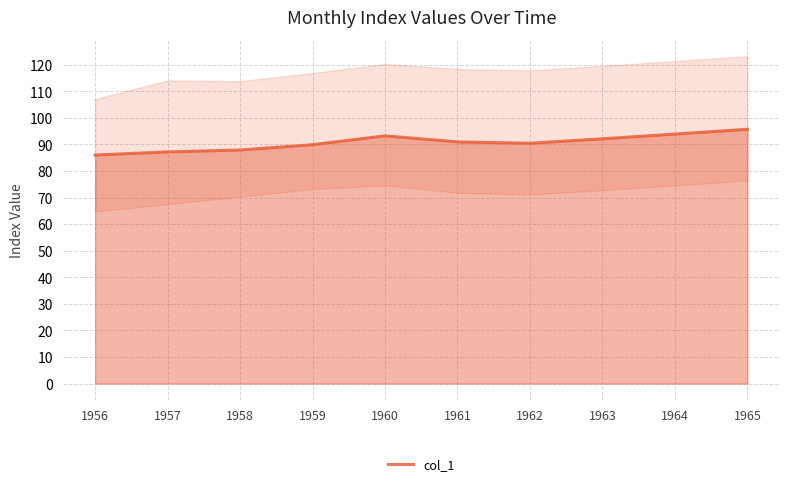

Which label corresponds to the smallest value in the chart?

1956